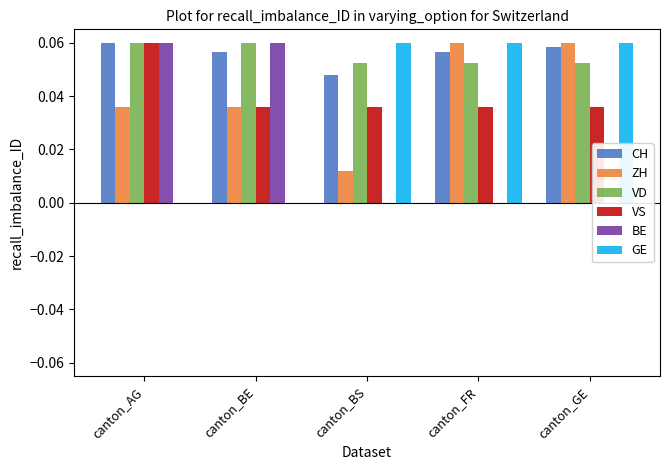

What are all the series names shown in the legend?

CH, ZH, VD, VS, BE, GE